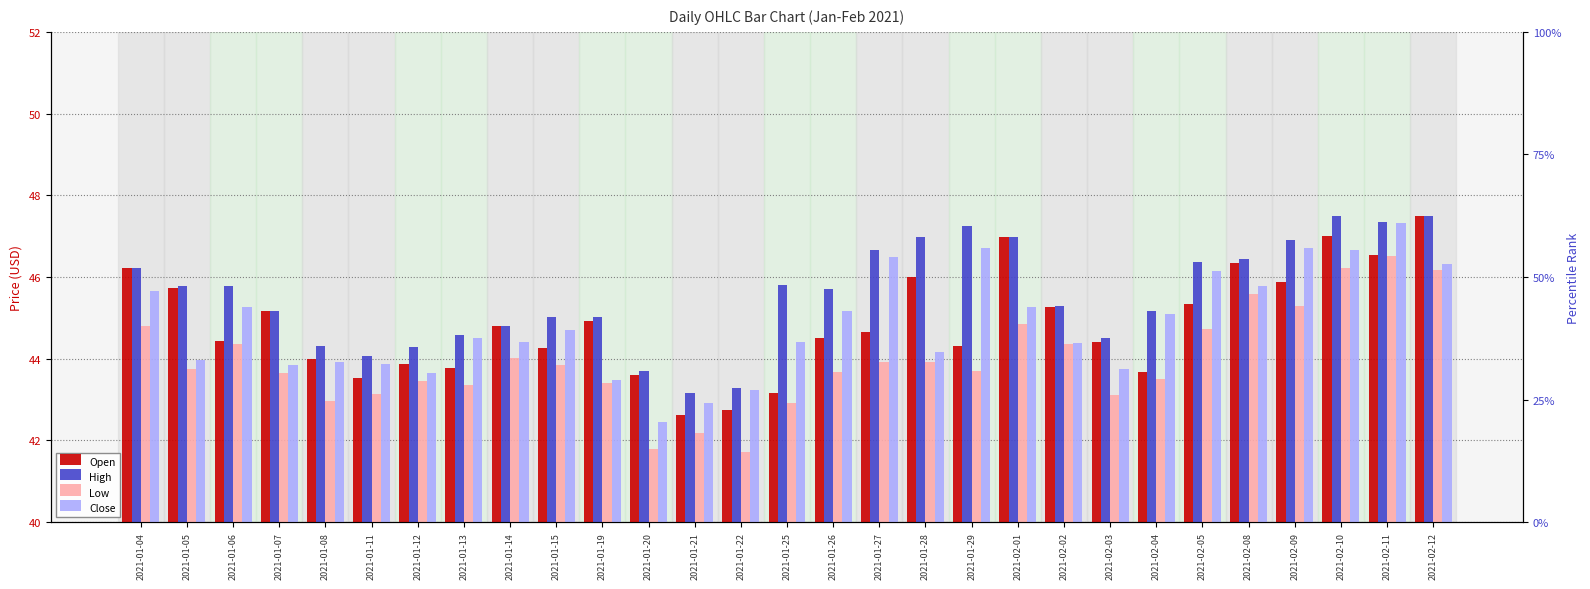

Rank the series by their maximum value, from highest to lowest.

Open, High, Close, Low